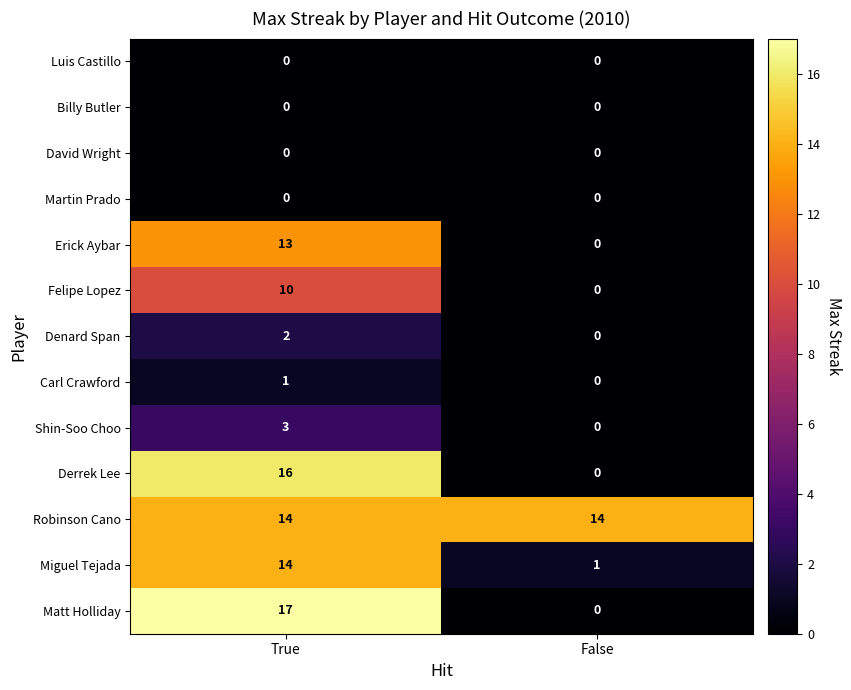

How many categories are shown in the chart?

2